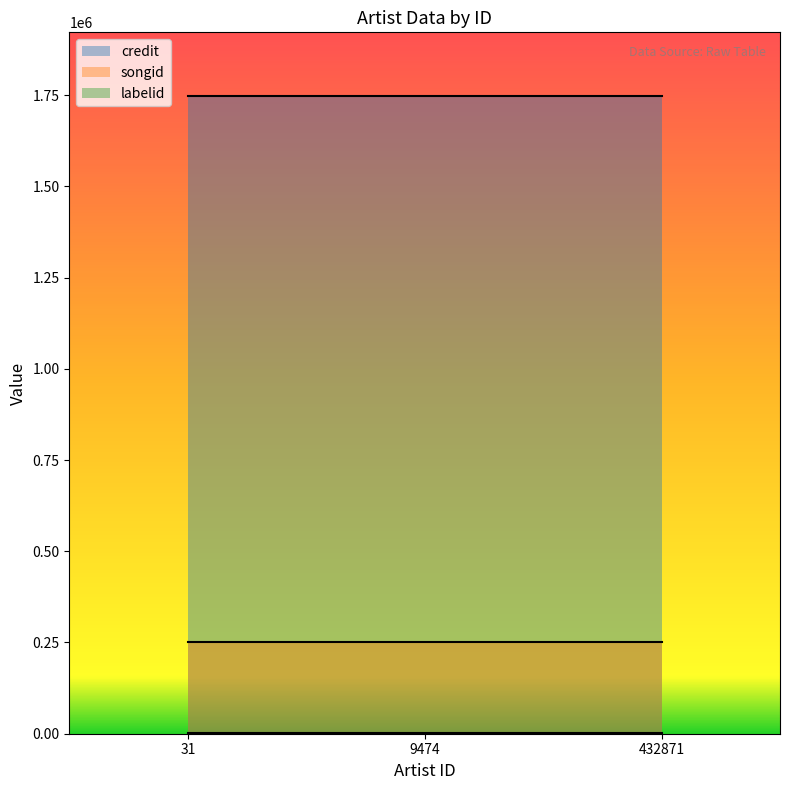

What is the difference between the highest and lowest values at 9474?

1744928